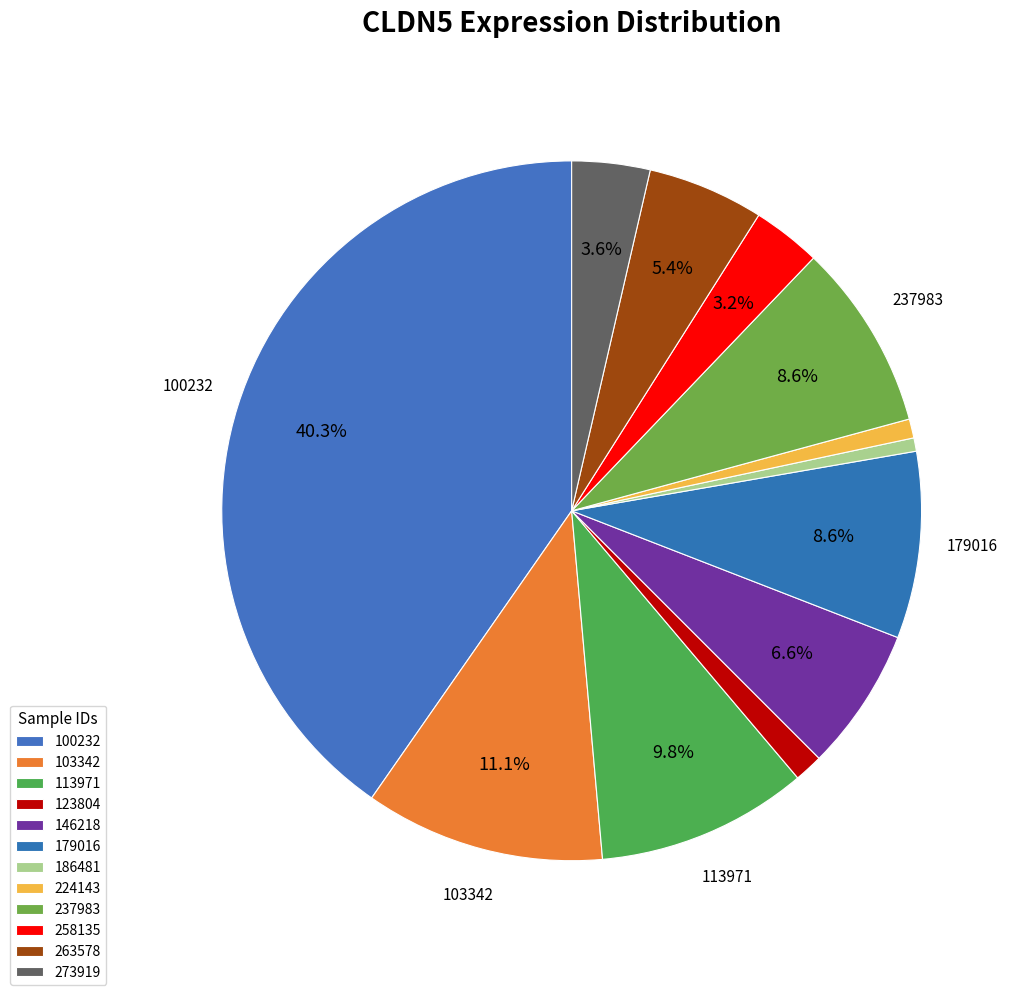

Approximately how many times larger is the value at 258135 compared to 103342?

0.3